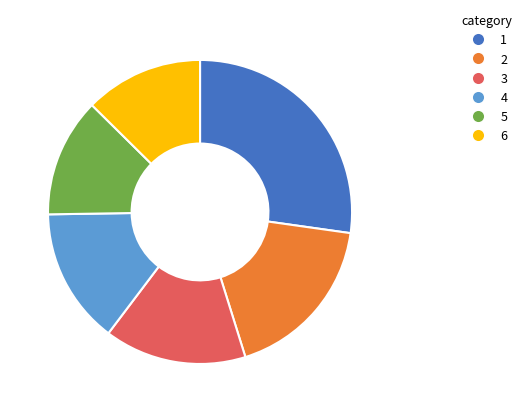

Approximately how many times larger is the value at 3 compared to 6?

1.2